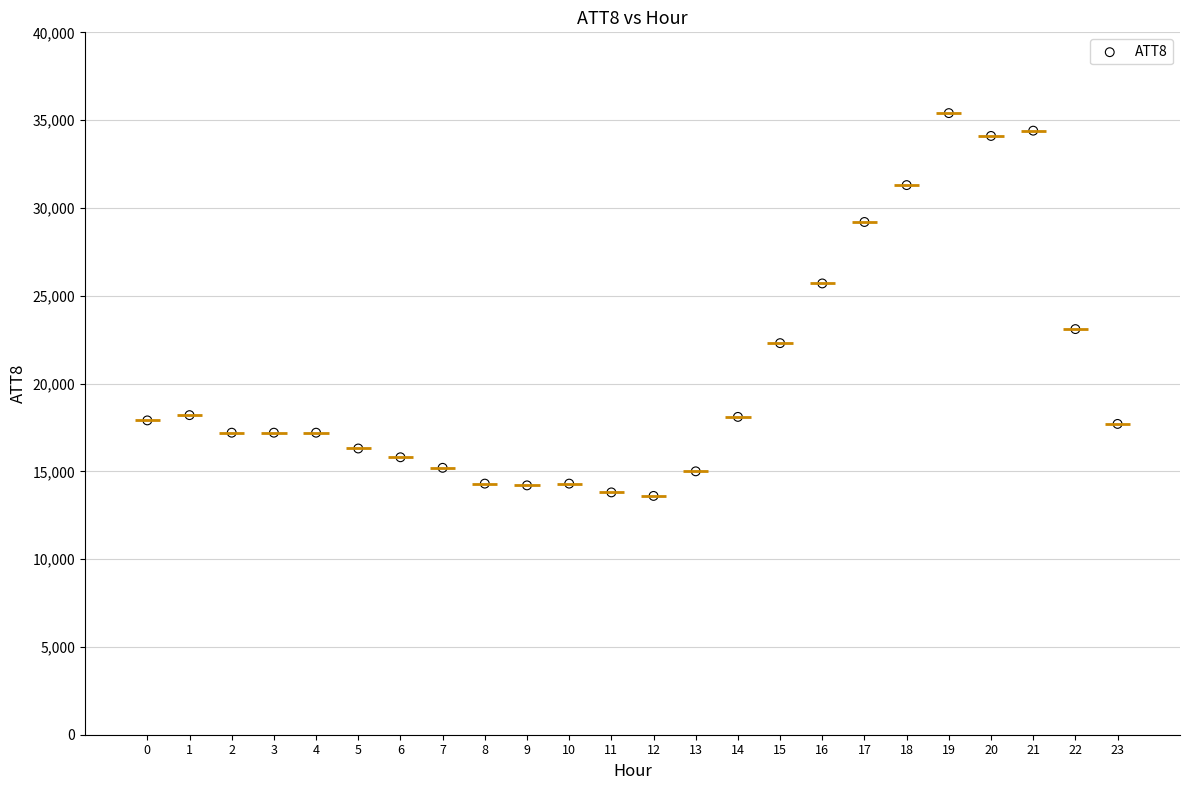

What is the range of Y values (max minus min)?

21800